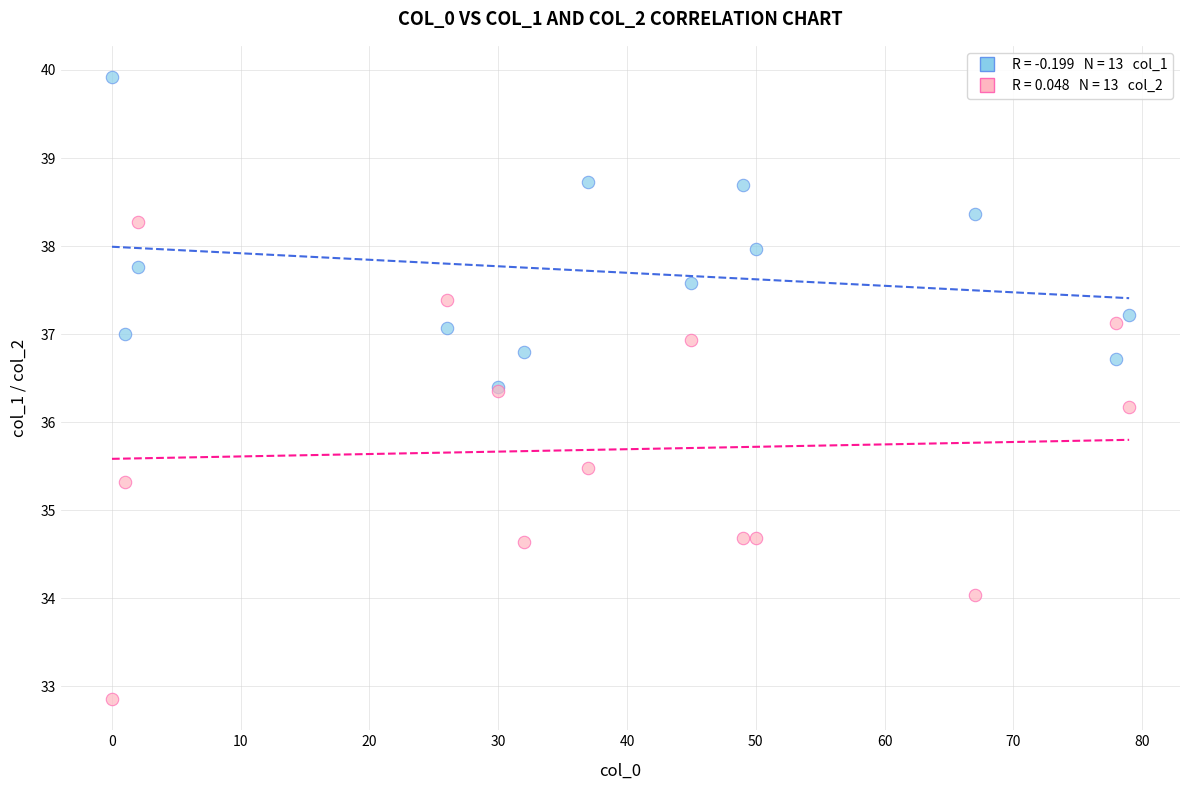

Across all series, what Y value is closest to 36?

36.2